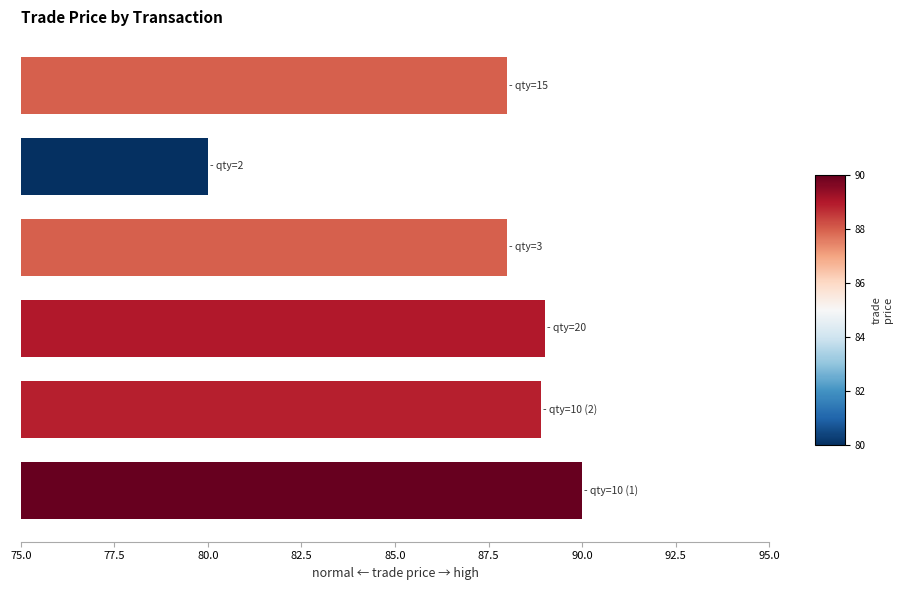

What is the minimum value shown in the chart?

80.0